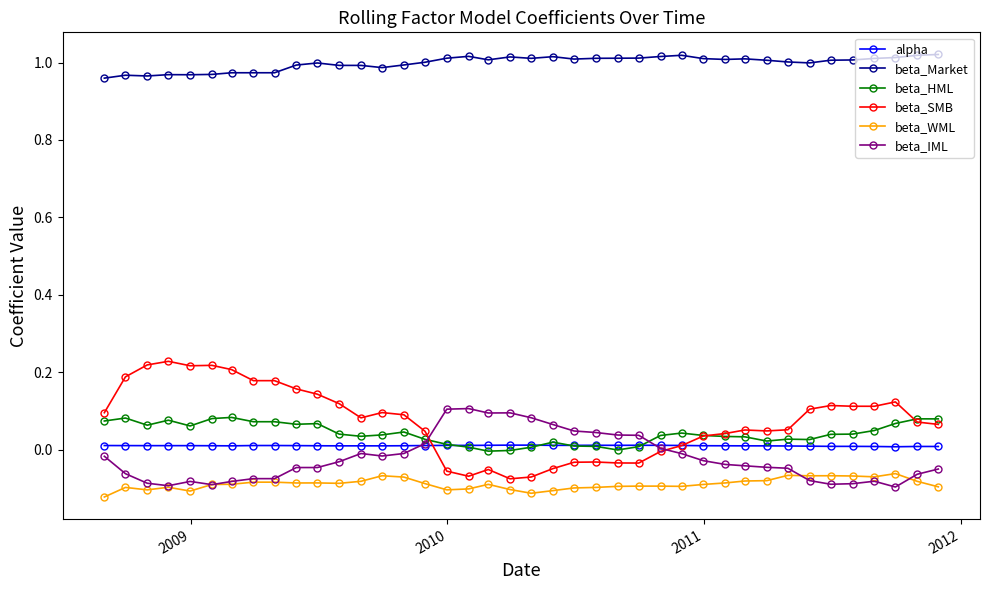

True or false: beta_SMB and beta_WML intersect in this chart.

False